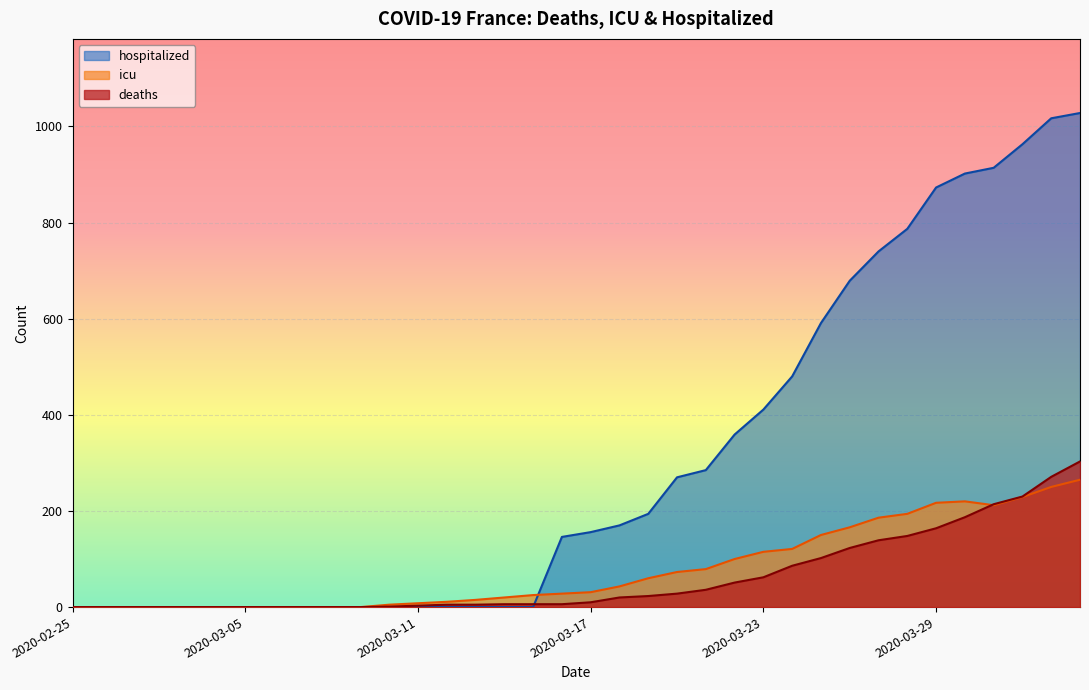

True or false: deaths has a value of 49 at 2020-03-21.

False